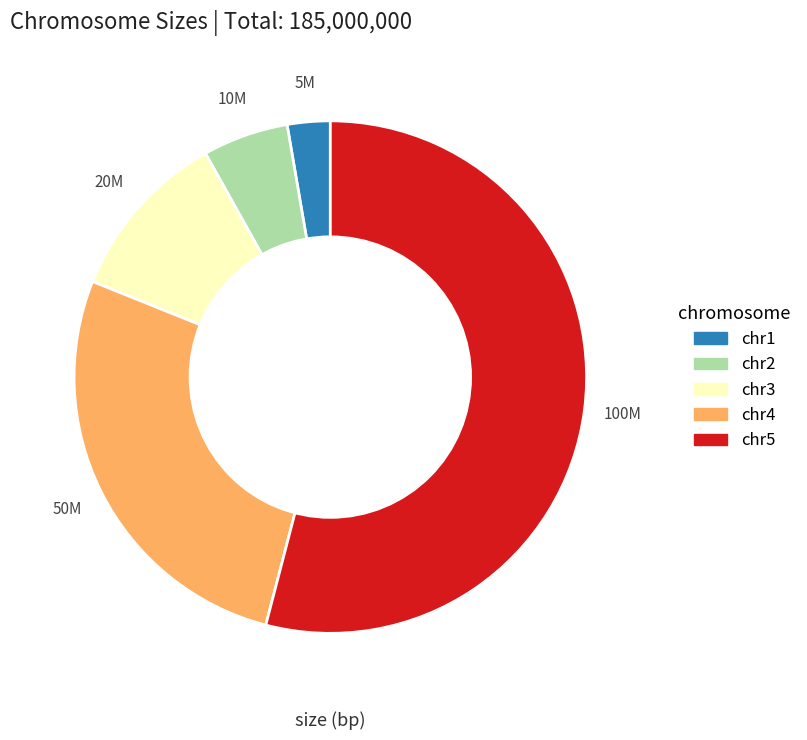

True or false: chr4 accounts for 40% of the total.

False